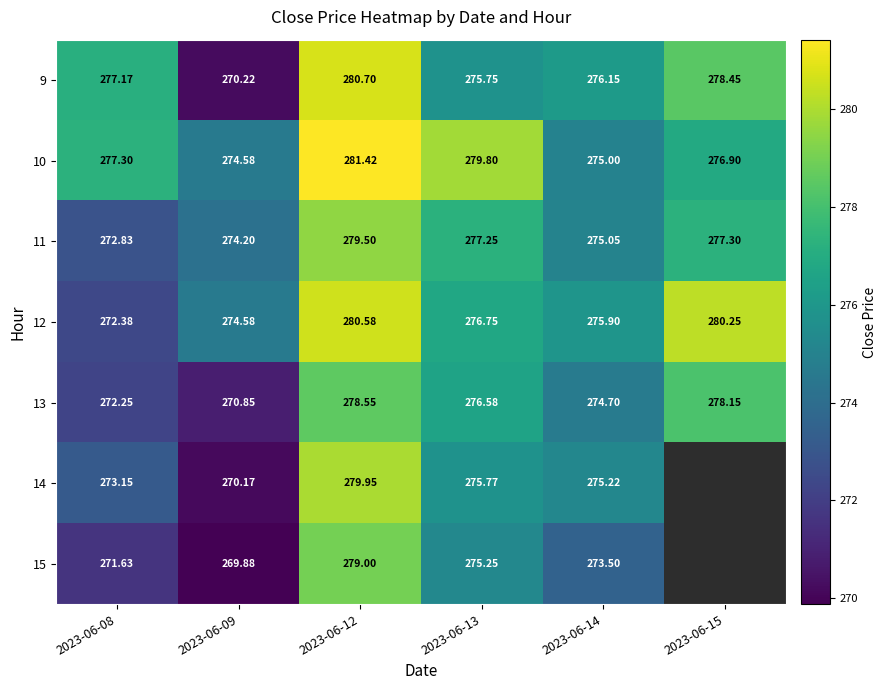

How many values in the 10 series exceed 277?

3